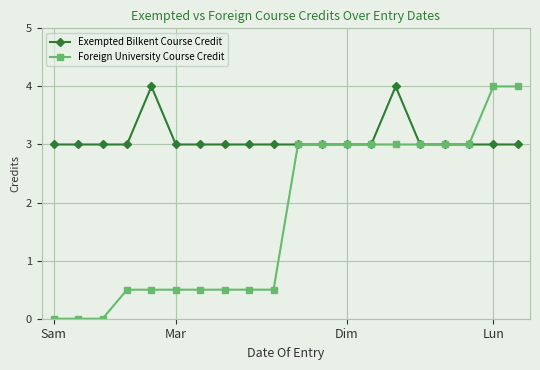

Reading right to left, extract all data points from this chart.

Exempted Bilkent Course Credit: 3.0	3.0	3.0	3.0	3.0	4.0	3.0	3.0	3.0	3.0	3.0	3.0	3.0	3.0	3.0	4.0	3.0	3.0	3.0	3.0
Foreign University Course Credit: 4.0	4.0	3.0	3.0	3.0	3.0	3.0	3.0	3.0	3.0	0.5	0.5	0.5	0.5	0.5	0.5	0.5	0.0	0.0	0.0